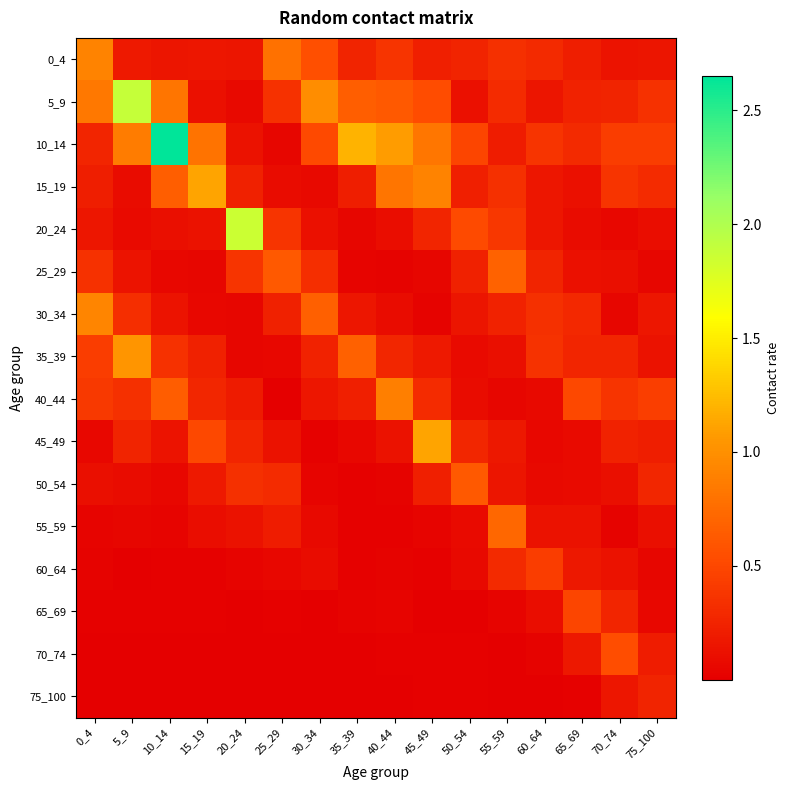

Which series has the widest spread of values?

10_14